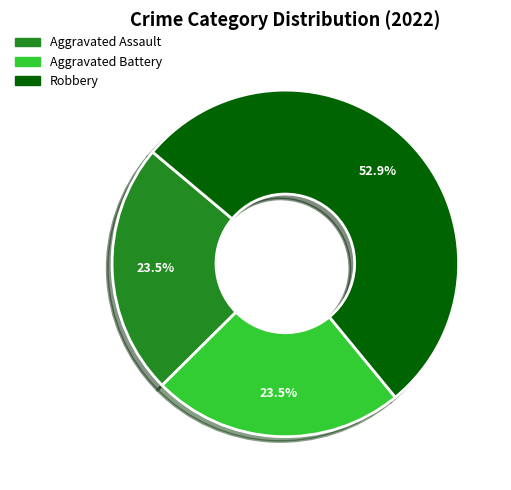

What is the largest slice in the pie chart?

Robbery